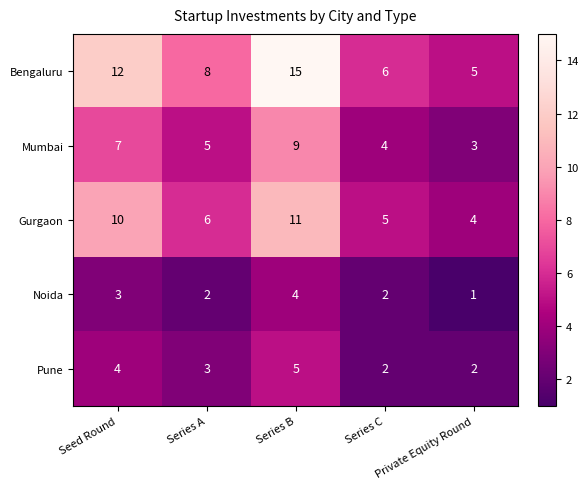

Count the Mumbai values in the range 4 to 7.

3